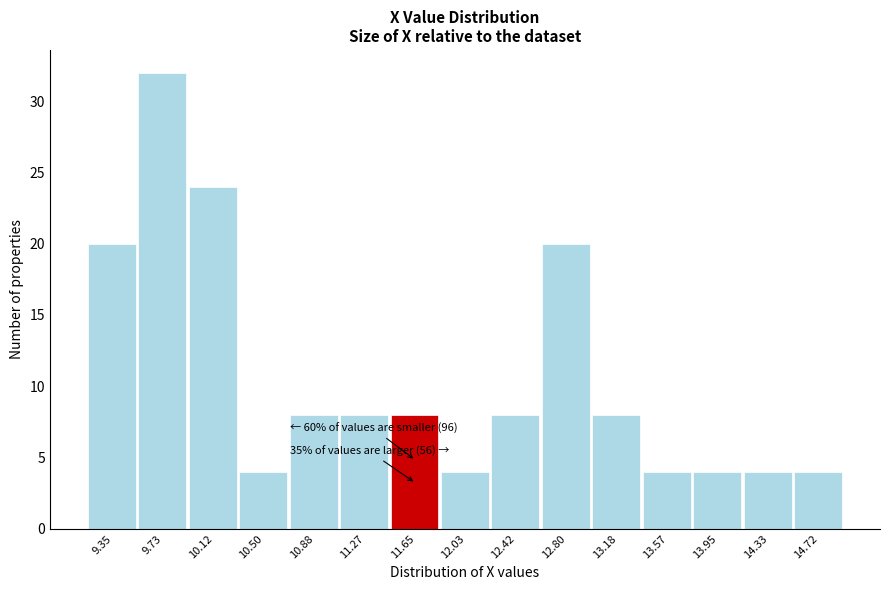

Reading left to right, list all the values displayed in this chart.

20	32	24	4	8	8	8	4	8	20	8	4	4	4	4